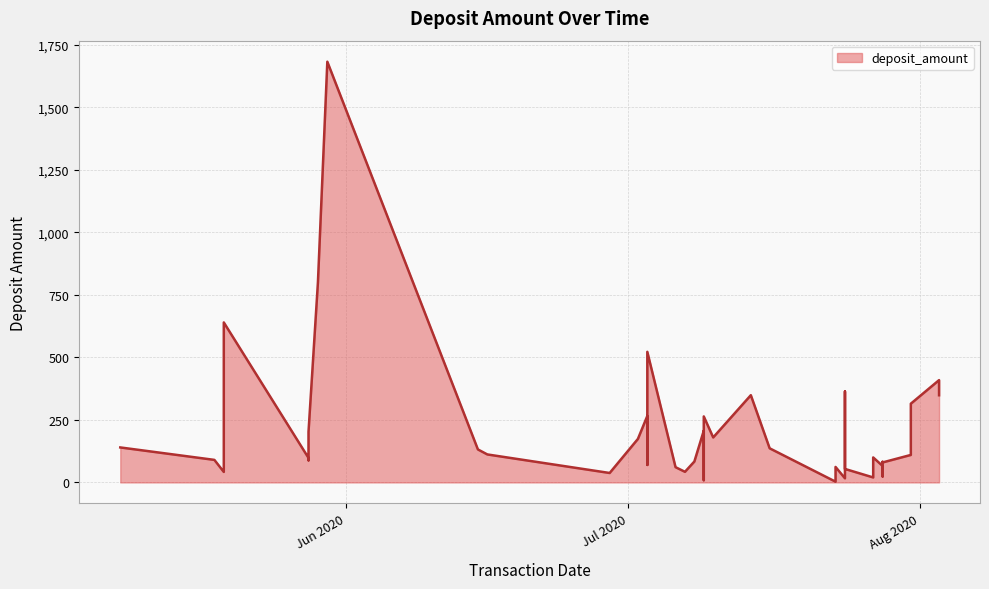

Where is the first local minimum?

19/05/2020